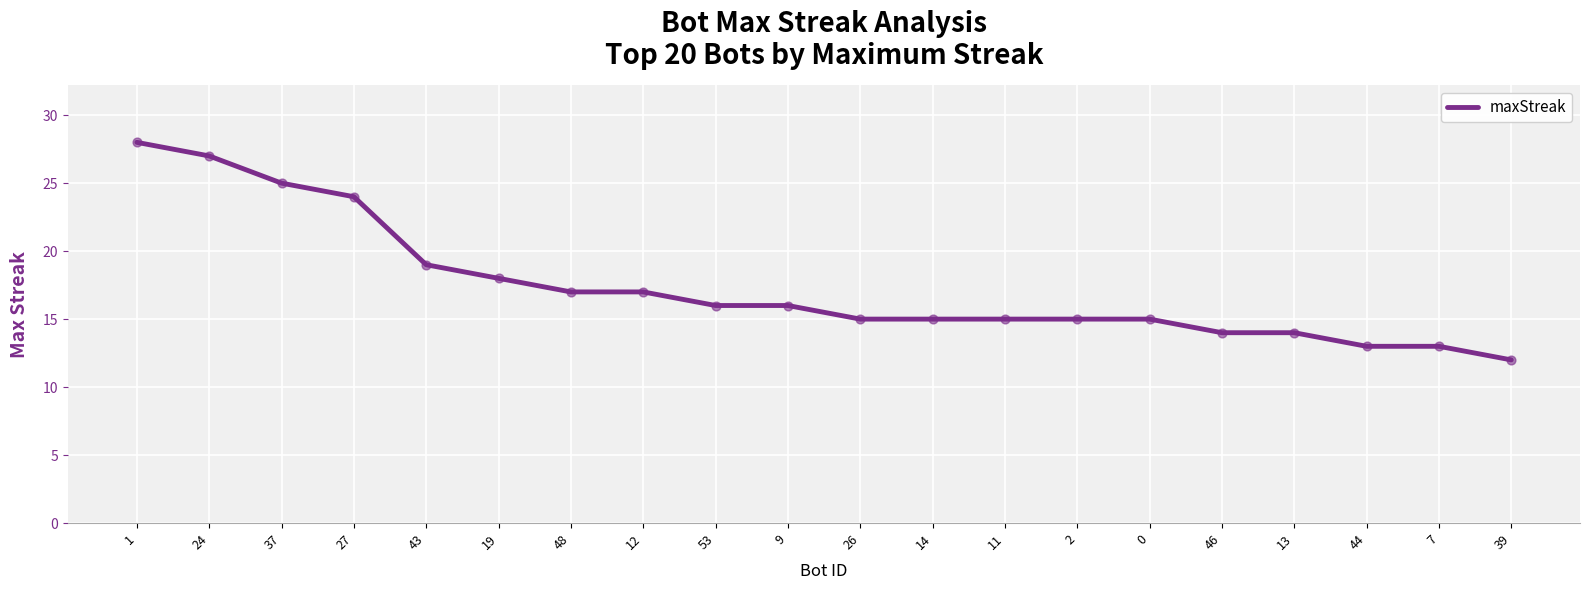

What is the ratio of the value at 37 to the value at 27?

1.0